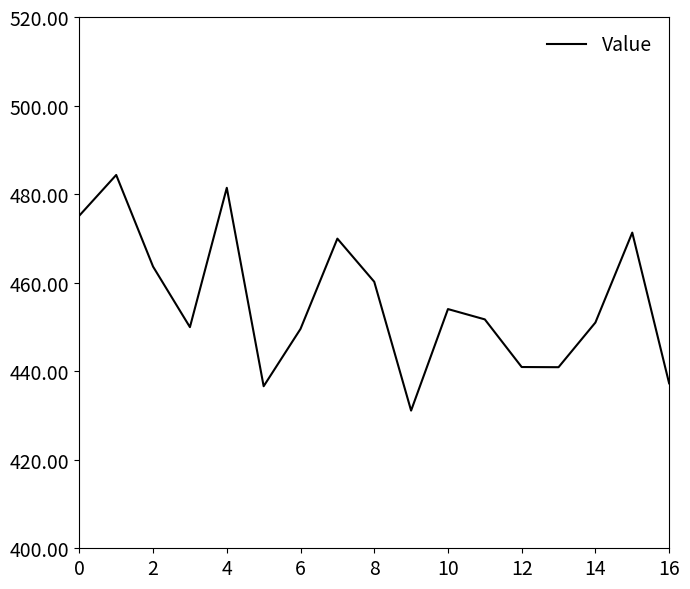

What is the smallest value displayed?

431.1